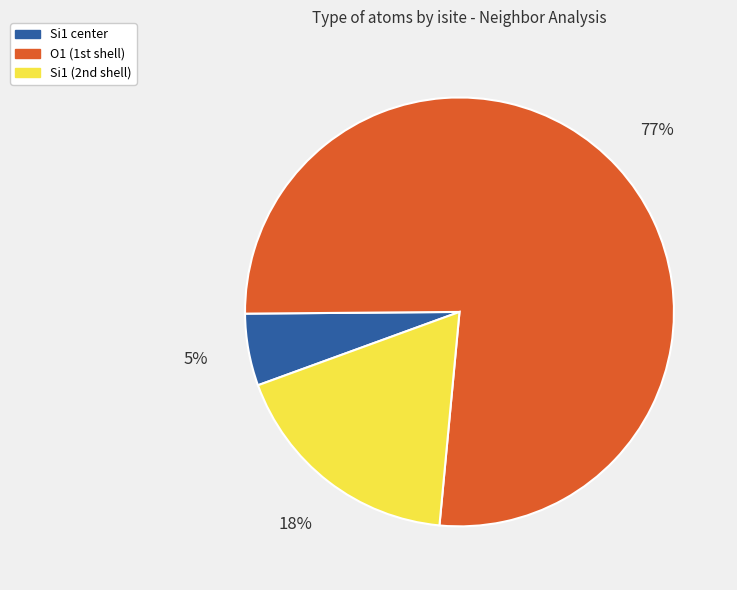

Is it true that Si1 center is 5% of the pie?

True